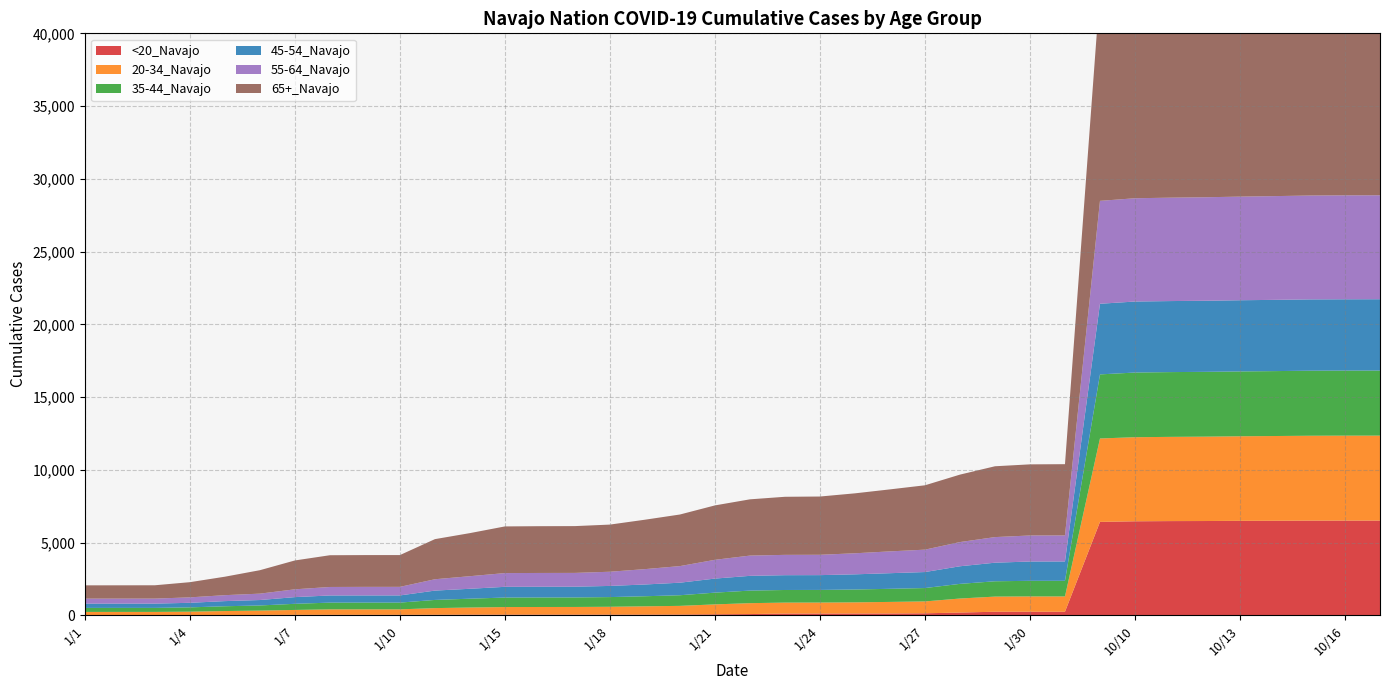

Reading left to right, what are all the values shown in this chart?

<20_Navajo: 1/1=6	1/2=6	1/3=6	1/4=6	1/5=6	1/6=25	1/7=31	1/8=32	1/9=32	1/10=32	1/13=37	1/14=45	1/15=46	1/16=46	1/17=46	1/18=46	1/19=47	1/20=53	1/21=69	1/22=84	1/23=118	1/24=120	1/25=122	1/26=124	1/27=137	1/28=187	1/29=244	1/30=244	1/31=244	10/1=6419	10/10=6461	10/11=6474	10/12=6479	10/13=6492	10/14=6497	10/15=6507	10/16=6508	10/17=6508
20-34_Navajo: 1/1=225	1/2=226	1/3=226	1/4=242	1/5=285	1/6=297	1/7=336	1/8=375	1/9=376	1/10=376	1/13=456	1/14=488	1/15=520	1/16=524	1/17=526	1/18=539	1/19=570	1/20=594	1/21=680	1/22=749	1/23=754	1/24=755	1/25=767	1/26=795	1/27=816	1/28=965	1/29=1040	1/30=1052	1/31=1052	10/1=5734	10/10=5779	10/11=5789	10/12=5799	10/13=5812	10/14=5825	10/15=5834	10/16=5839	10/17=5841
35-44_Navajo: 1/1=276	1/2=276	1/3=276	1/4=296	1/5=330	1/6=353	1/7=422	1/8=463	1/9=464	1/10=464	1/13=562	1/14=608	1/15=653	1/16=654	1/17=655	1/18=666	1/19=692	1/20=731	1/21=808	1/22=864	1/23=867	1/24=868	1/25=883	1/26=901	1/27=919	1/28=1007	1/29=1054	1/30=1073	1/31=1074	10/1=4405	10/10=4445	10/11=4452	10/12=4455	10/13=4457	10/14=4462	10/15=4471	10/16=4472	10/17=4472
45-54_Navajo: 1/1=294	1/2=294	1/3=294	1/4=314	1/5=353	1/6=374	1/7=460	1/8=492	1/9=492	1/10=493	1/13=642	1/14=681	1/15=737	1/16=738	1/17=738	1/18=767	1/19=808	1/20=862	1/21=965	1/22=1014	1/23=1017	1/24=1017	1/25=1043	1/26=1073	1/27=1100	1/28=1210	1/29=1276	1/30=1327	1/31=1329	10/1=4854	10/10=4881	10/11=4882	10/12=4886	10/13=4893	10/14=4897	10/15=4900	10/16=4901	10/17=4903
55-64_Navajo: 1/1=344	1/2=344	1/3=345	1/4=374	1/5=409	1/6=439	1/7=536	1/8=584	1/9=589	1/10=589	1/13=780	1/14=865	1/15=945	1/16=947	1/17=948	1/18=975	1/19=1056	1/20=1141	1/21=1291	1/22=1392	1/23=1397	1/24=1398	1/25=1447	1/26=1499	1/27=1539	1/28=1664	1/29=1760	1/30=1789	1/31=1790	10/1=7073	10/10=7099	10/11=7107	10/12=7114	10/13=7122	10/14=7131	10/15=7140	10/16=7144	10/17=7145
65+_Navajo: 1/1=913	1/2=914	1/3=916	1/4=1044	1/5=1269	1/6=1611	1/7=1984	1/8=2182	1/9=2185	1/10=2185	1/13=2757	1/14=2961	1/15=3207	1/16=3215	1/17=3217	1/18=3241	1/19=3396	1/20=3546	1/21=3740	1/22=3867	1/23=3992	1/24=4005	1/25=4120	1/26=4262	1/27=4424	1/28=4636	1/29=4869	1/30=4889	1/31=4897	10/1=14491	10/10=14535	10/11=14547	10/12=14556	10/13=14567	10/14=14579	10/15=14589	10/16=14591	10/17=14591